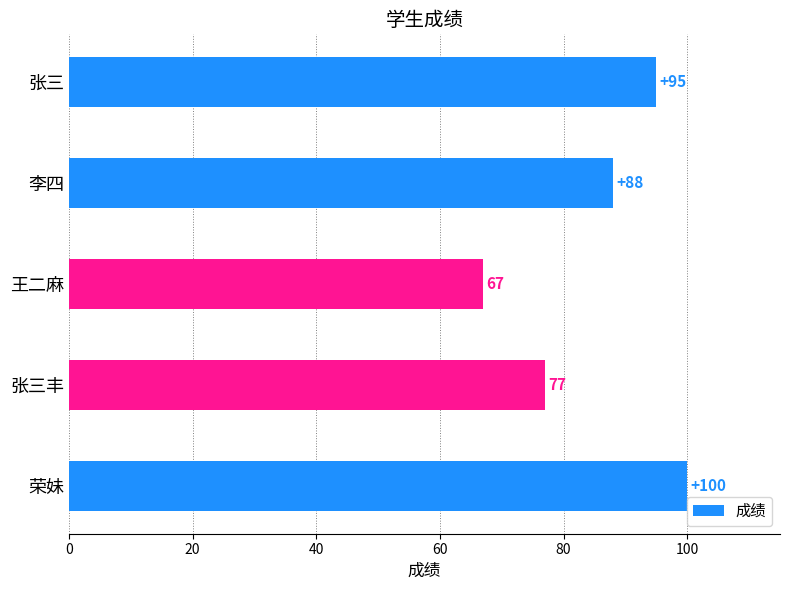

At which category does the chart reach its peak across all series?

荣妹